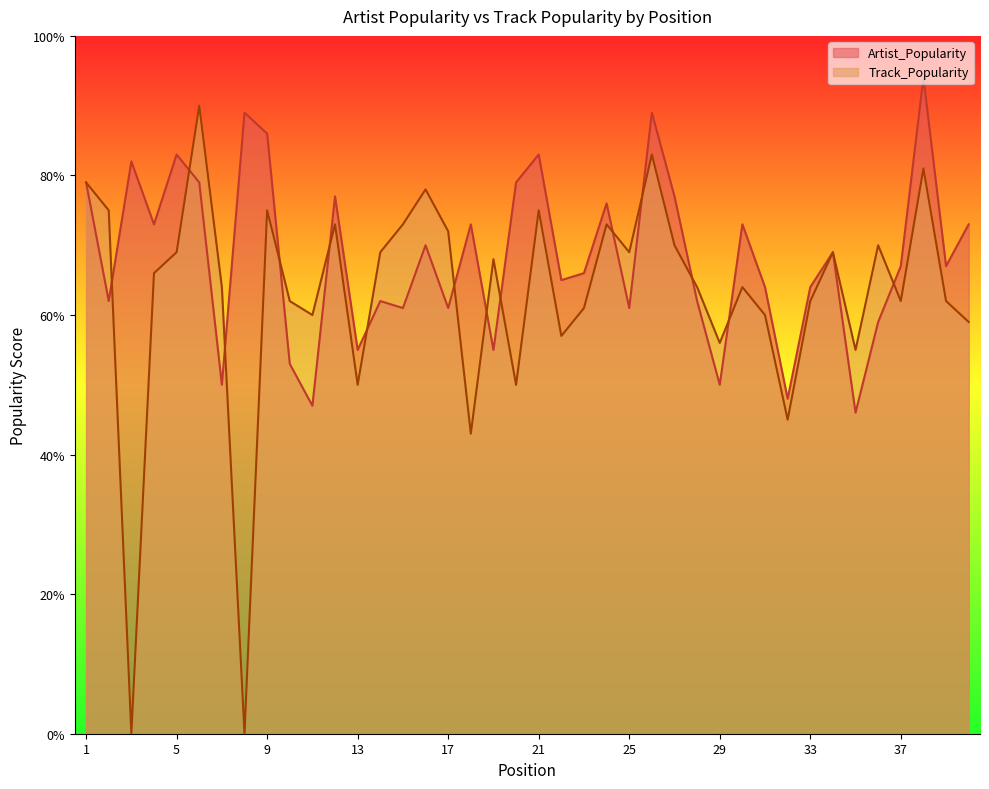

True or false: Track_Popularity and Artist_Popularity cross at least once.

True